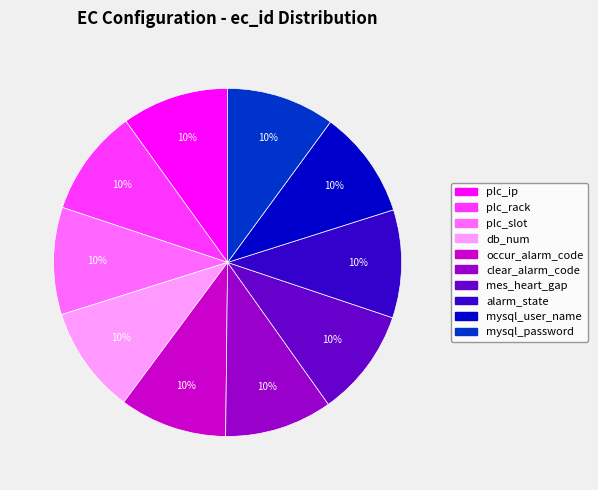

Combined, do plc_slot and plc_rack account for over 50%?

No